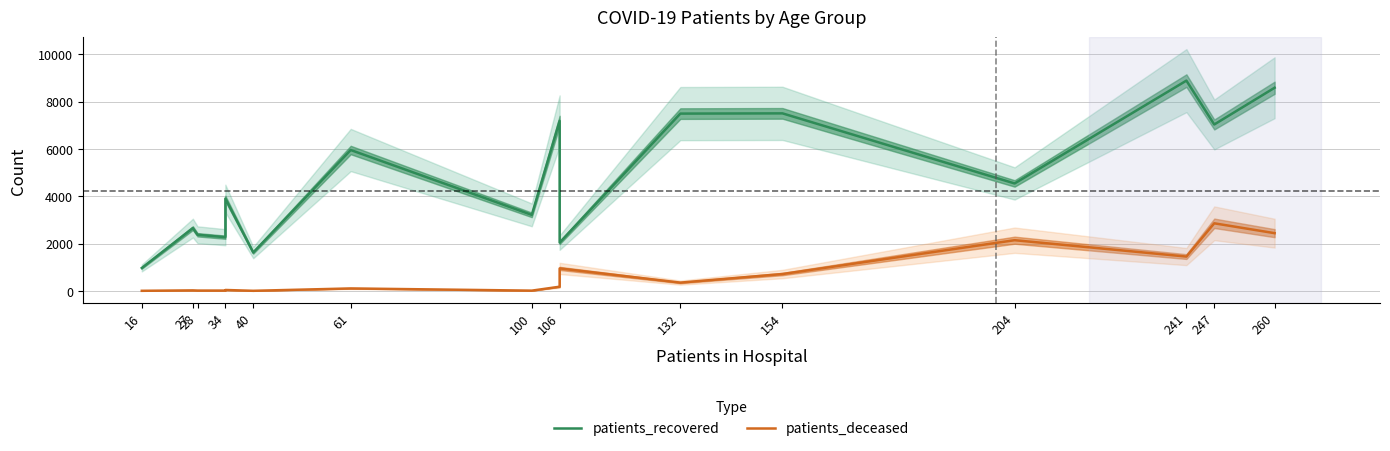

What is the difference between the highest and lowest values at 34?

2256